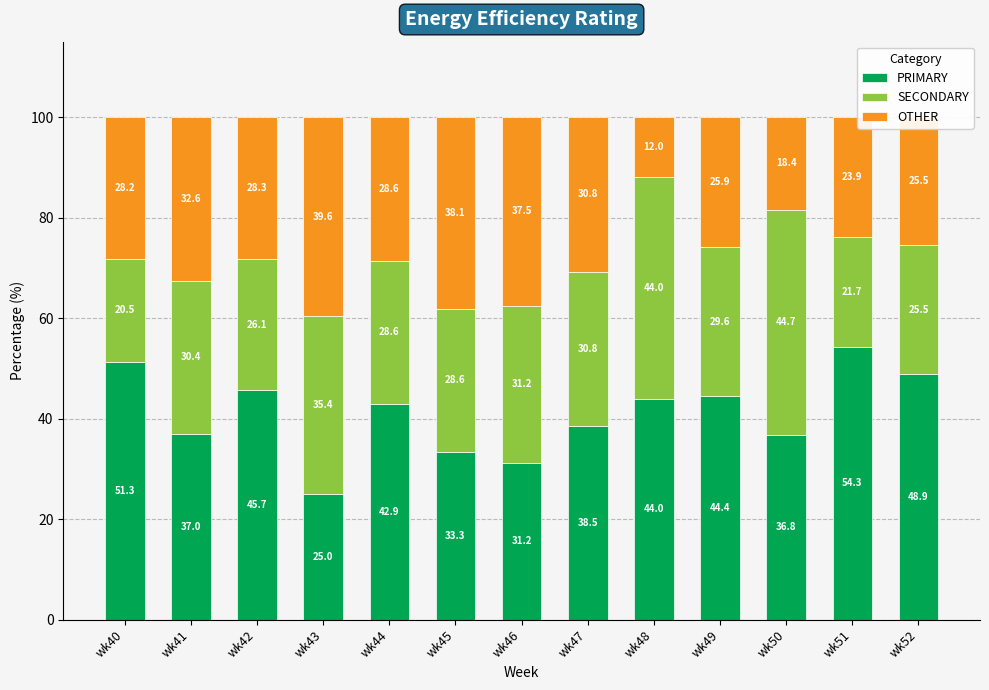

The value of PRIMARY at wk40 is 79.1. True or false?

False